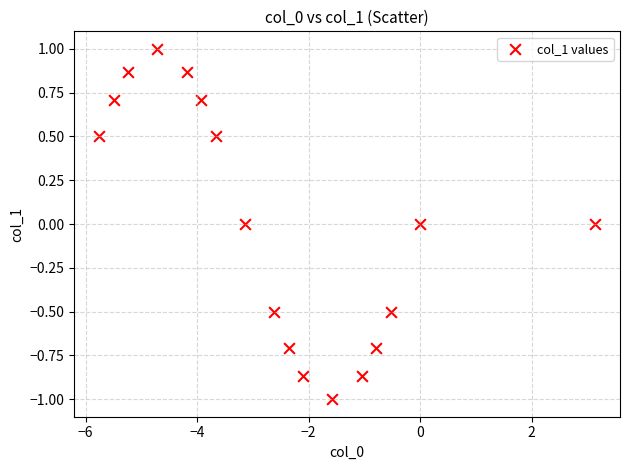

What is the range of Y values (max minus min)?

2.0